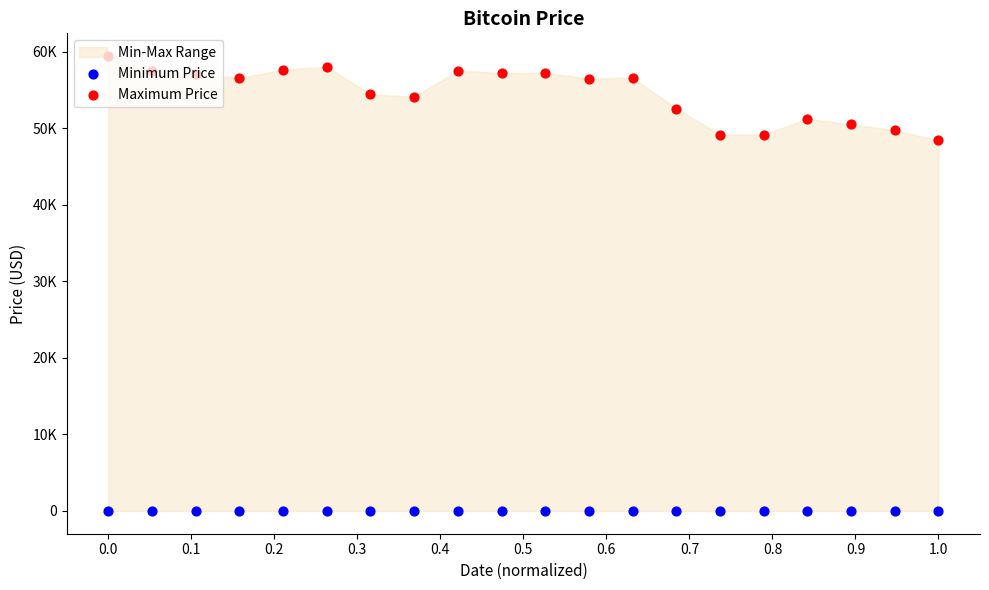

Is the value of Minimum Price at 0.7 greater than the value of Maximum Price at 18?

No